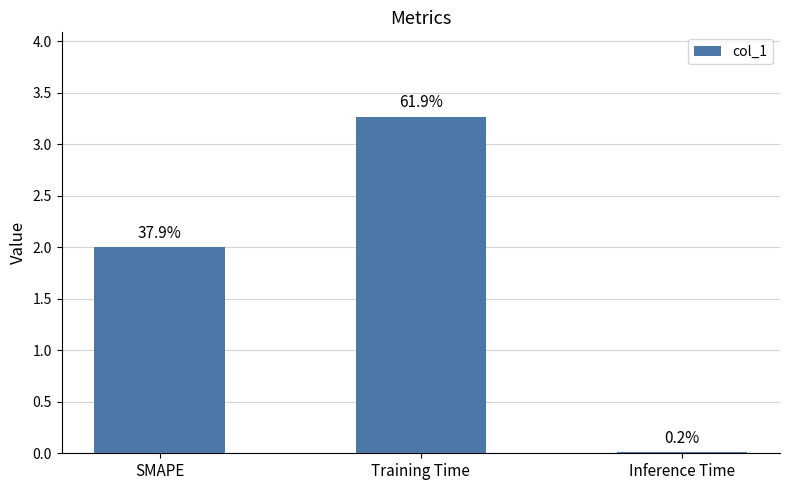

How many bars are there in total?

3